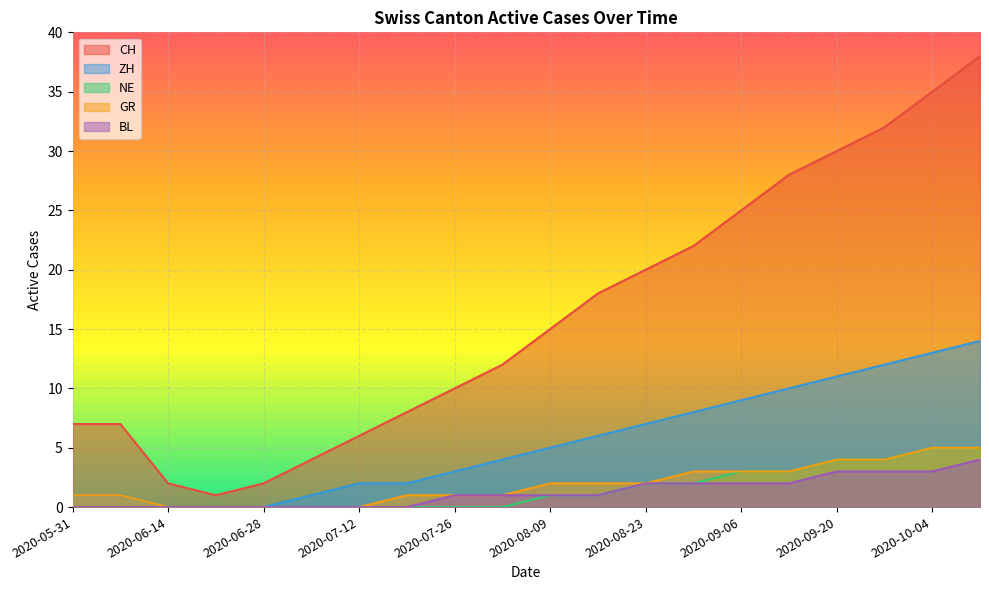

At how many categories does at least one series exceed 10?

11